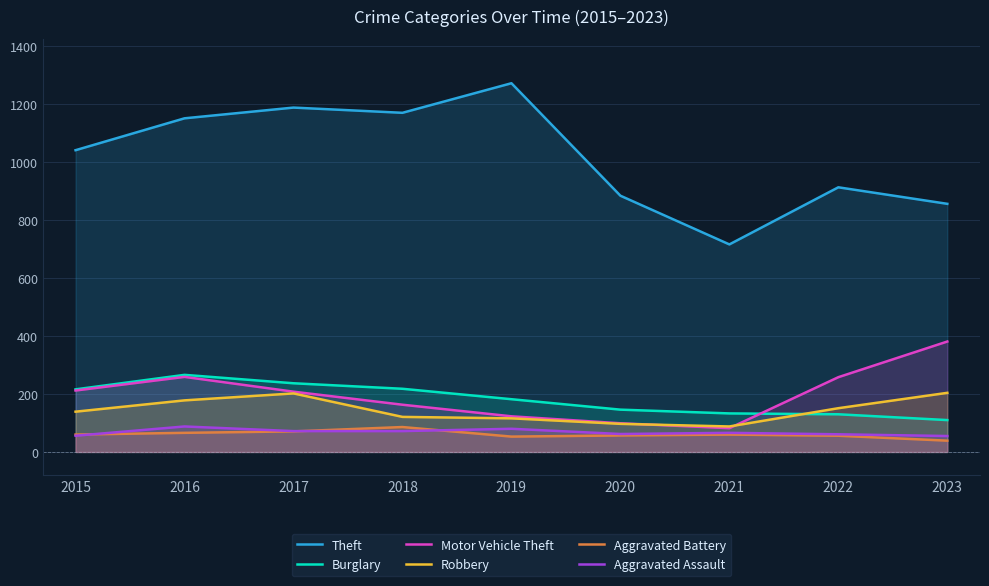

Which series has the largest total across all categories?

Theft